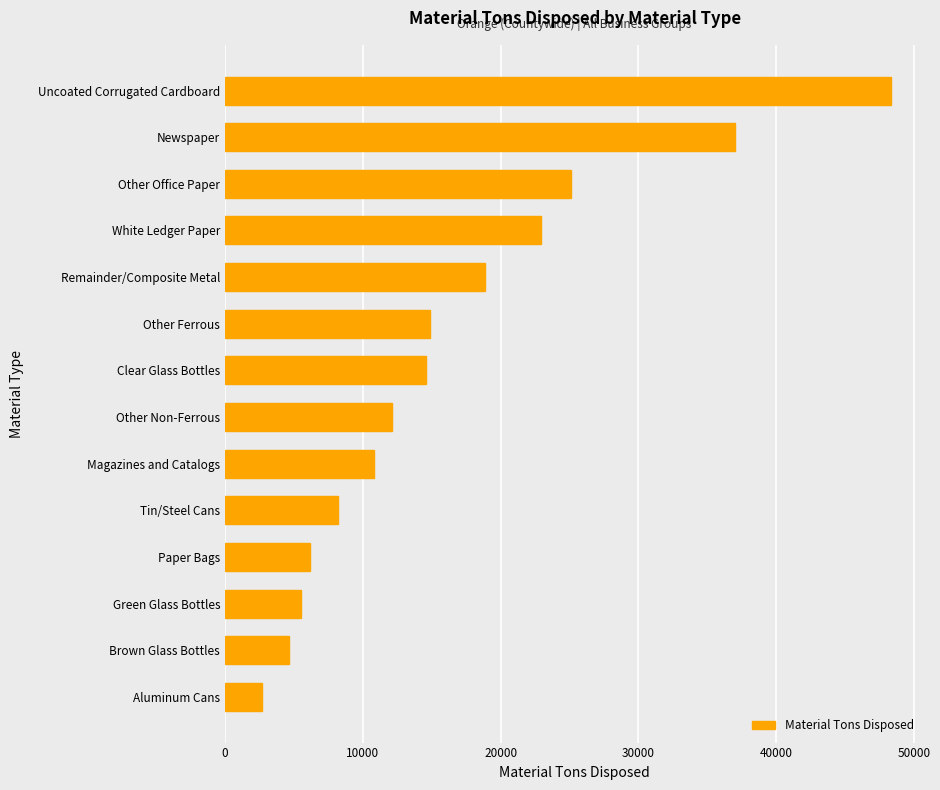

The chart shows a value of 2659.8 at Aluminum Cans. True or false?

True